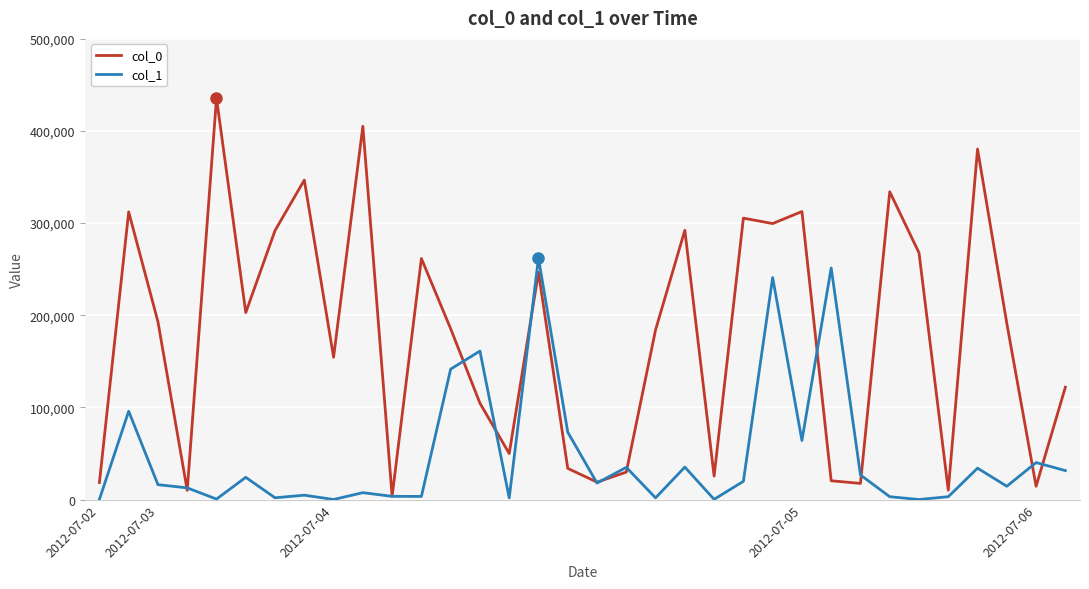

List the series in order of their overall mean, lowest first.

col_1, col_0